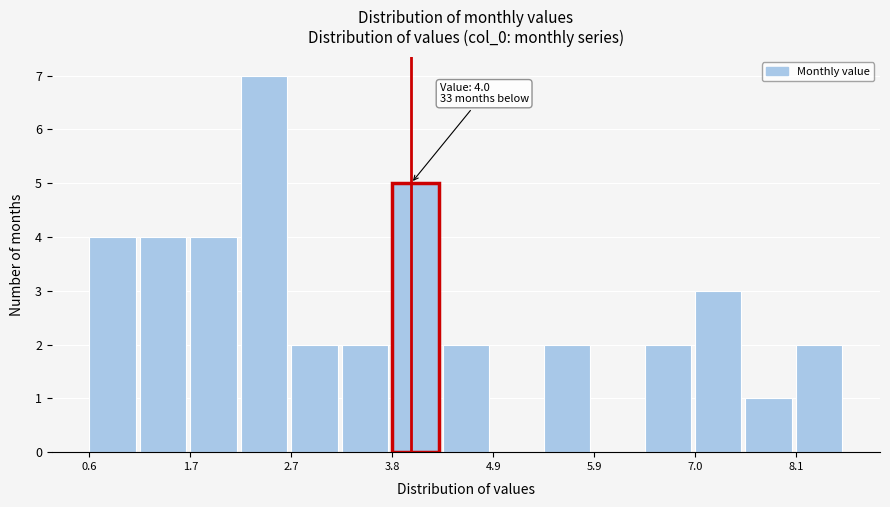

Read against the x-axis, roughly where is the centre of the tallest bar?

2.4